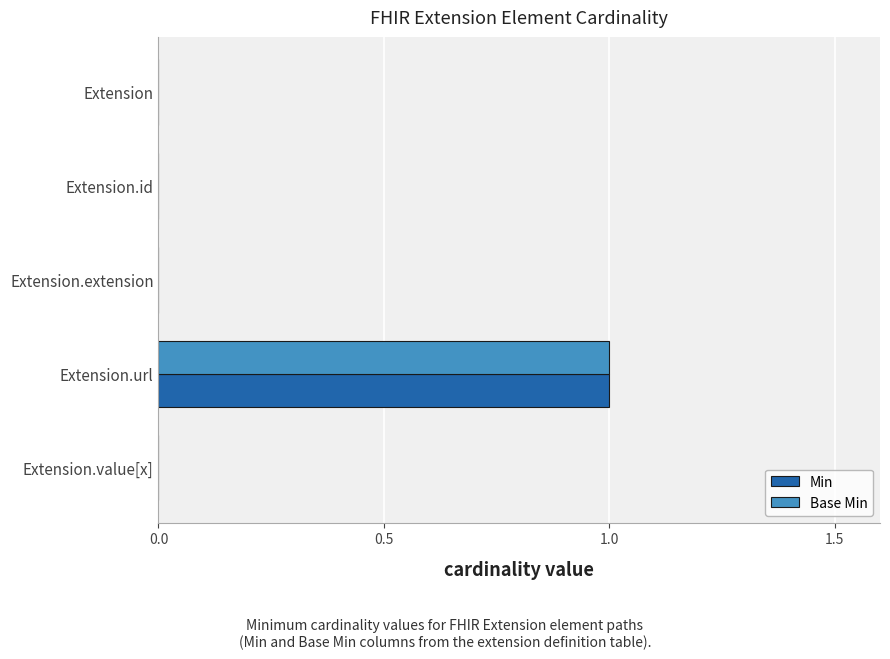

Is it true that Min equals -1 at Extension?

False